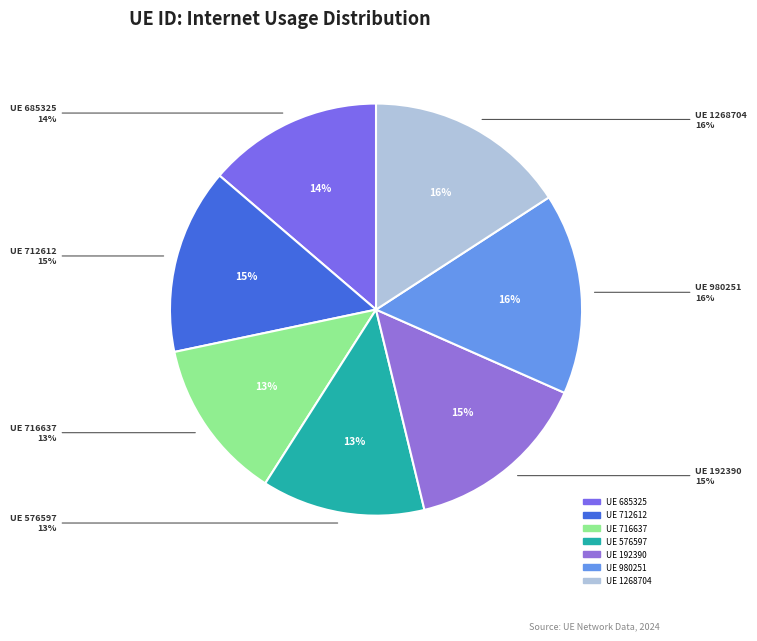

To the nearest percent, what is the average slice percentage?

14%